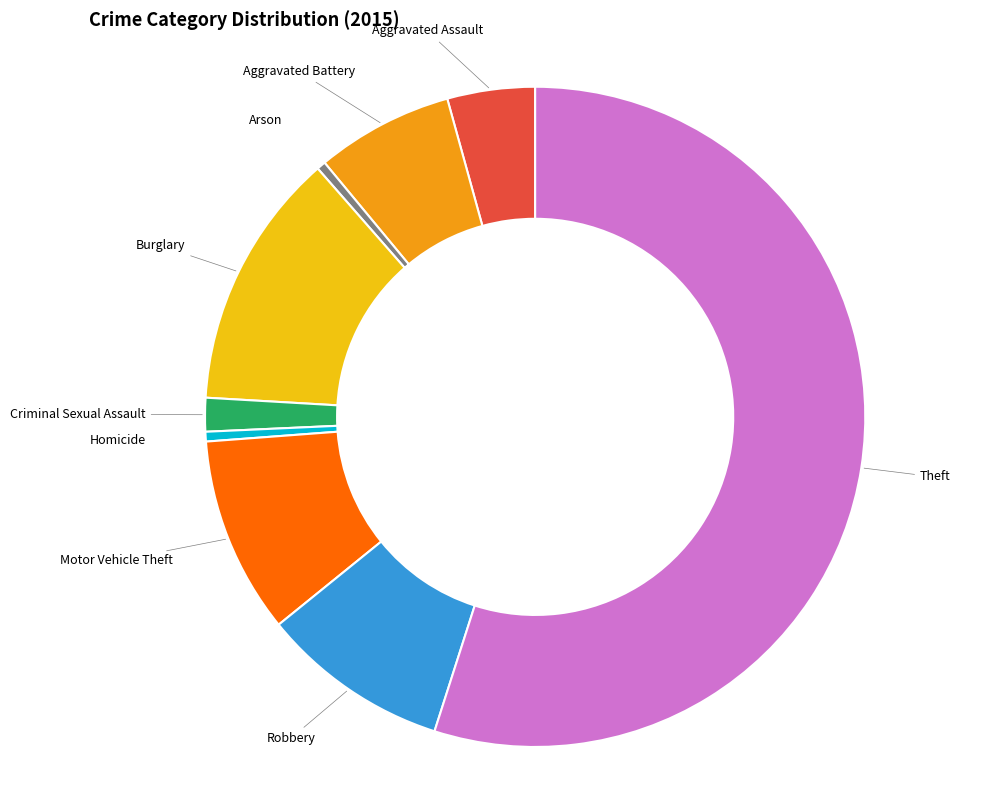

Is it true that Aggravated Assault is 4% of the pie?

True